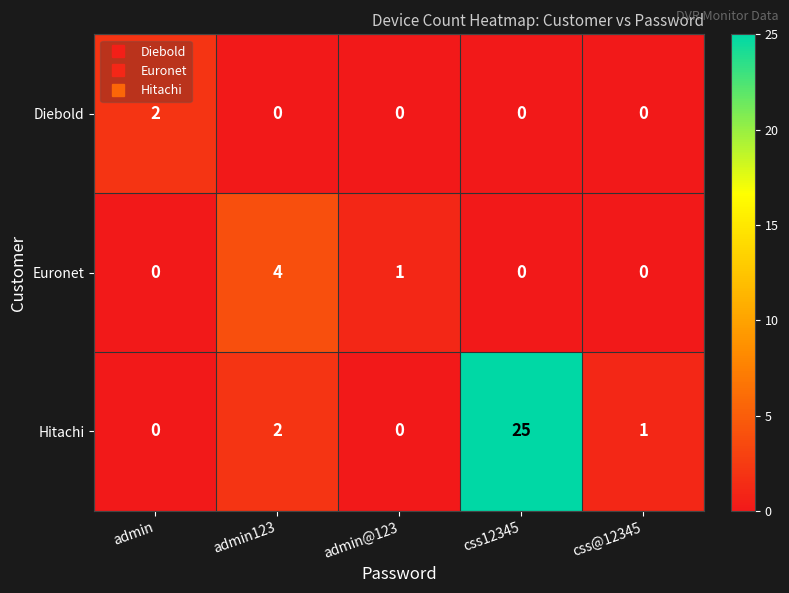

List the series in order of their peak value, lowest first.

Diebold, Euronet, Hitachi